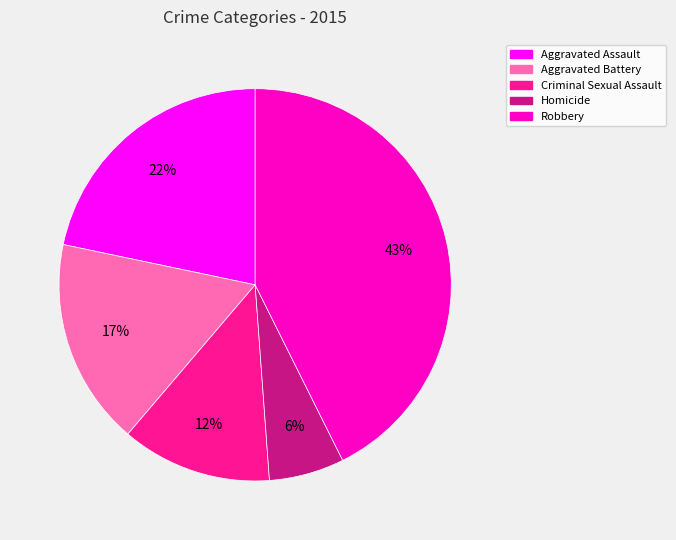

Approximately how many times larger is the value at Aggravated Battery compared to Aggravated Assault?

0.8